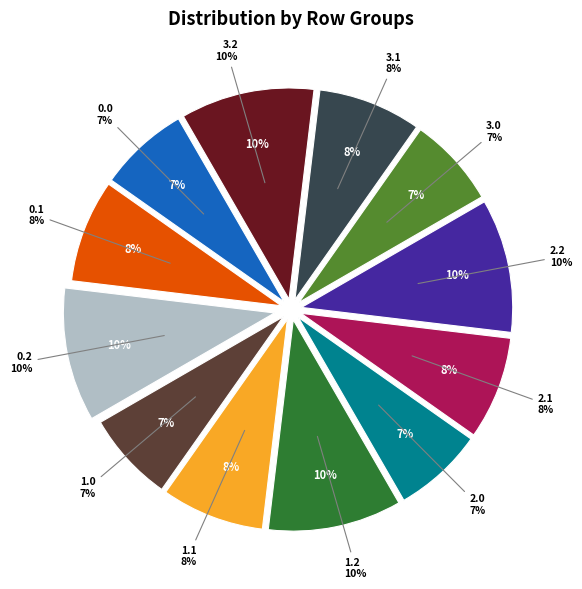

To the nearest percent, what percentage of the pie is 0.0?

7%